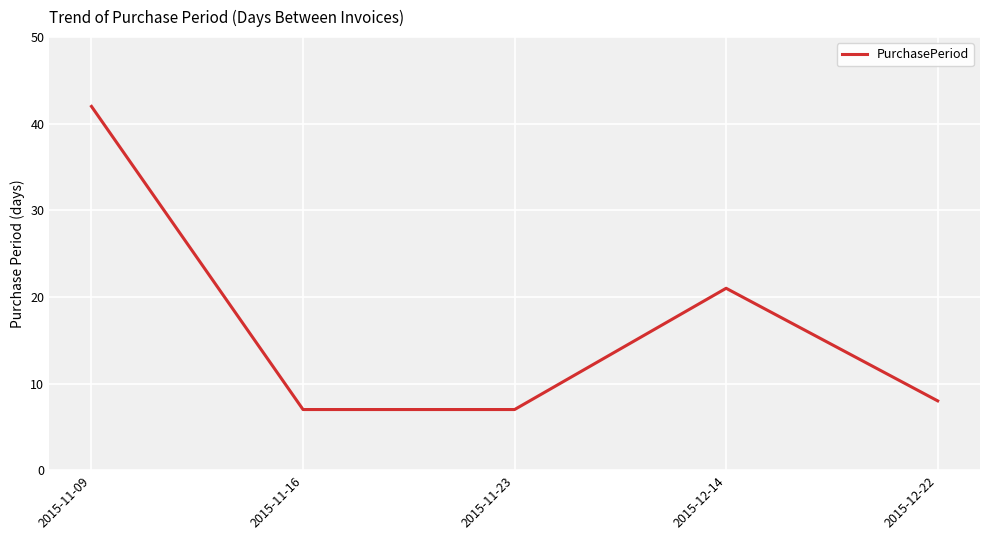

Reading left to right, transcribe all the data shown in this chart.

42	7	7	21	8